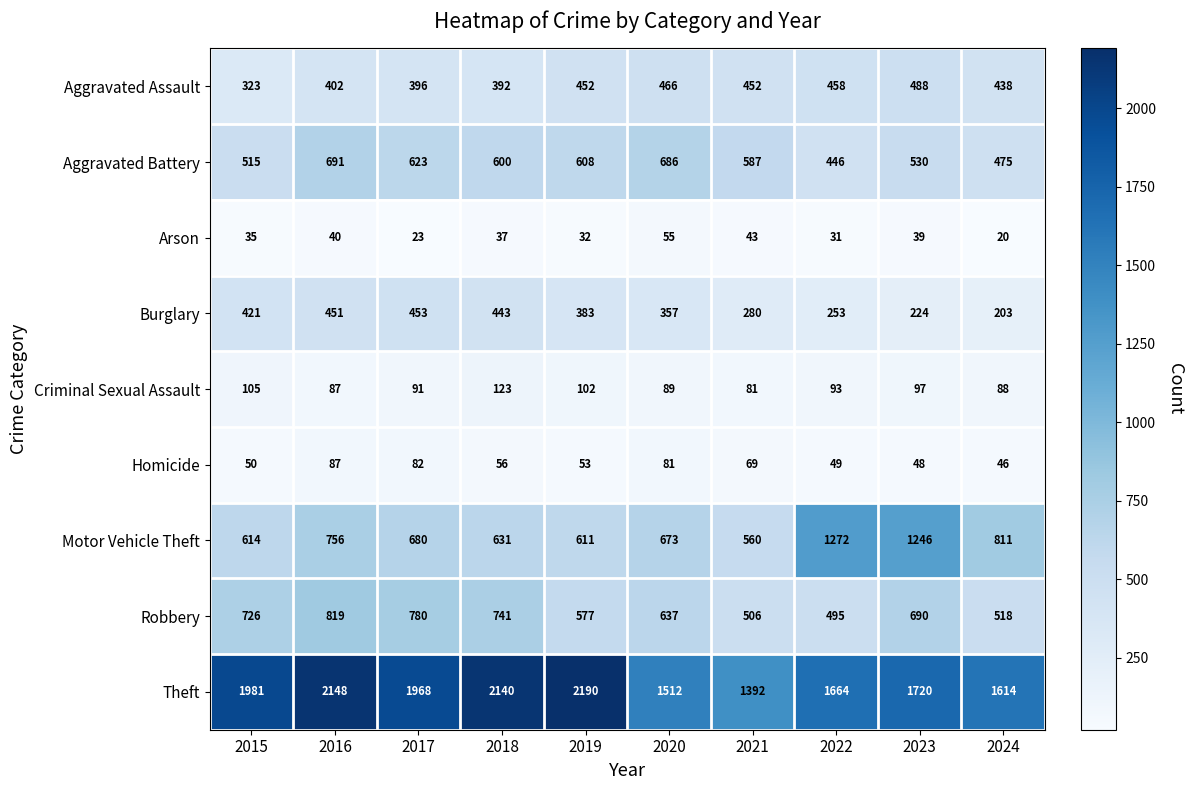

What is the sum of the Arson values at 2023 and 2020?

94